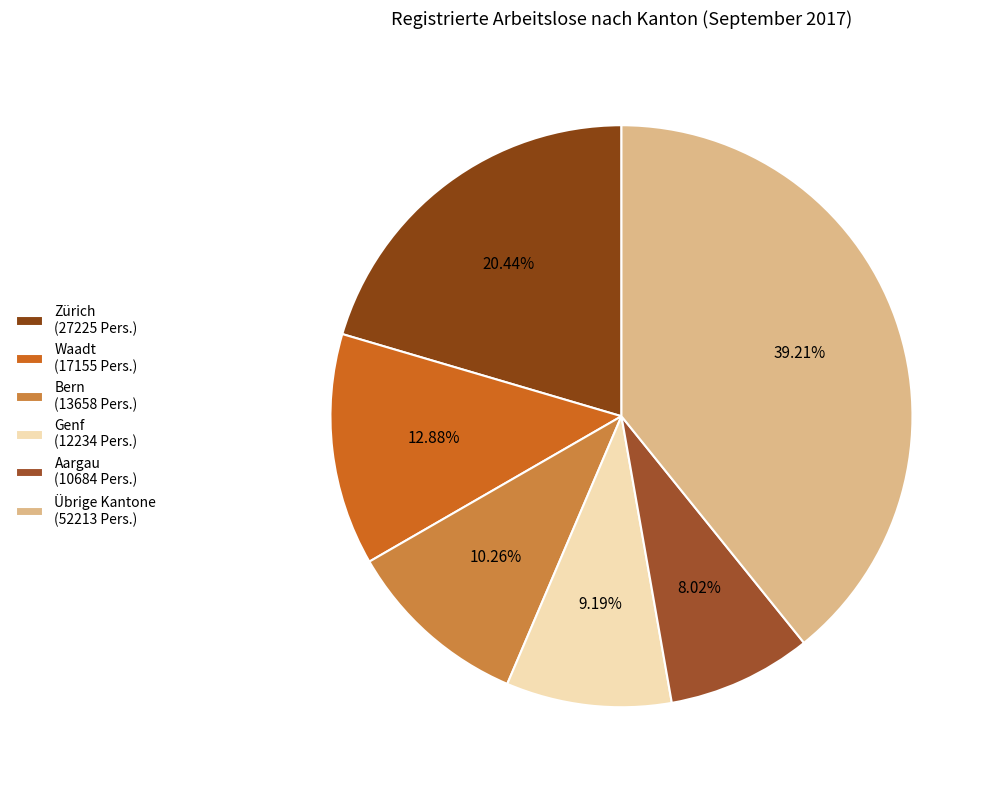

Is there a majority slice in this chart?

No